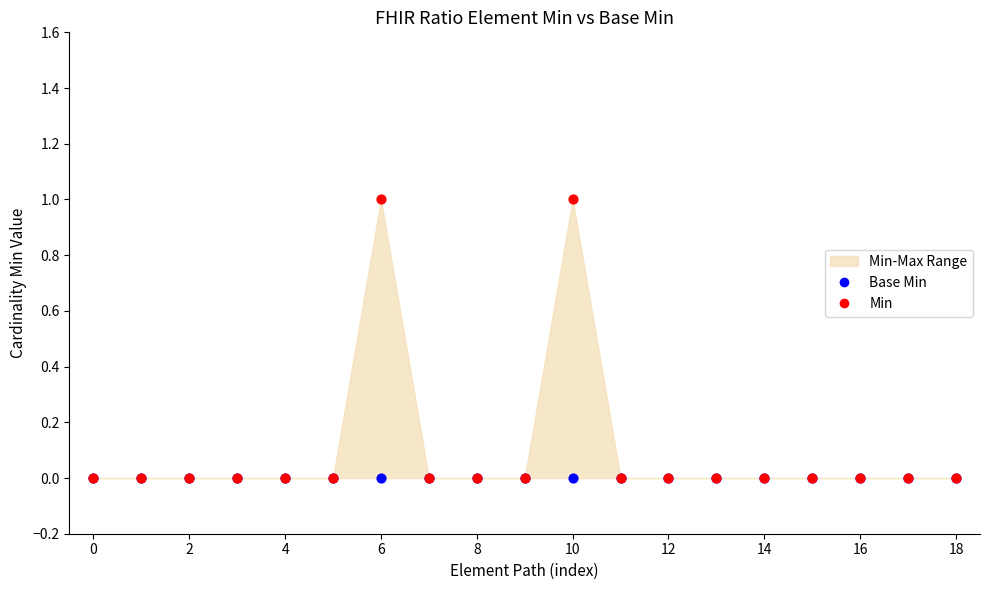

Which series contains the lowest Y value?

Base Min